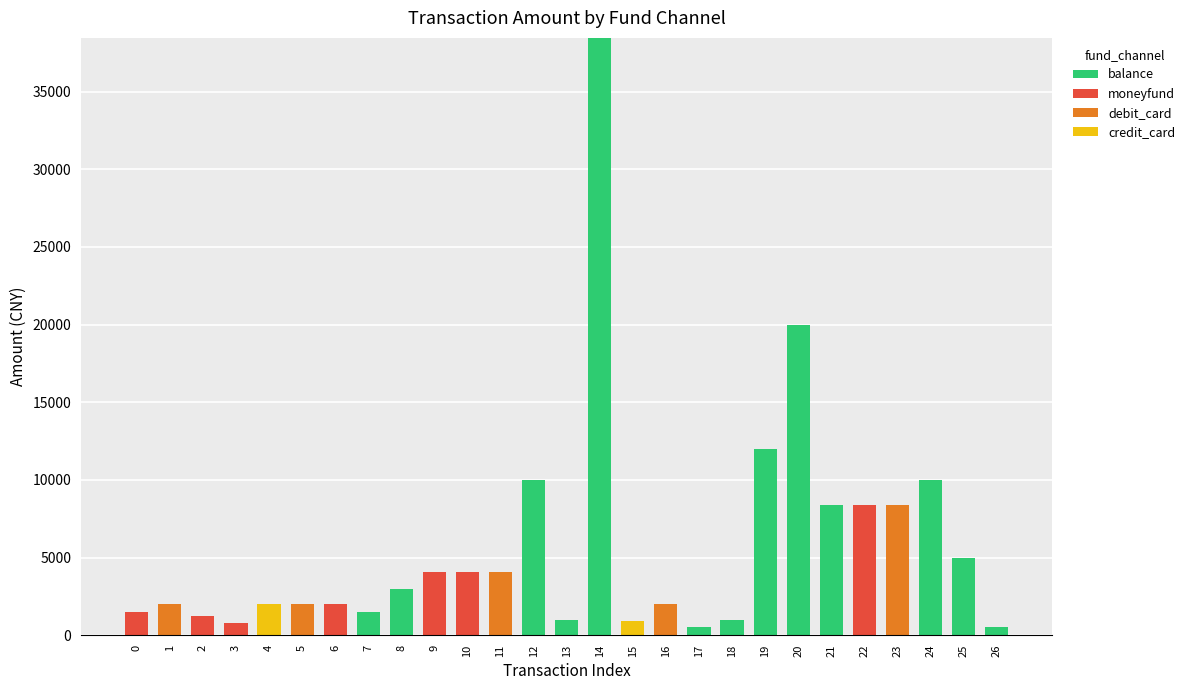

What is the highest value of the balance series?

38454.0